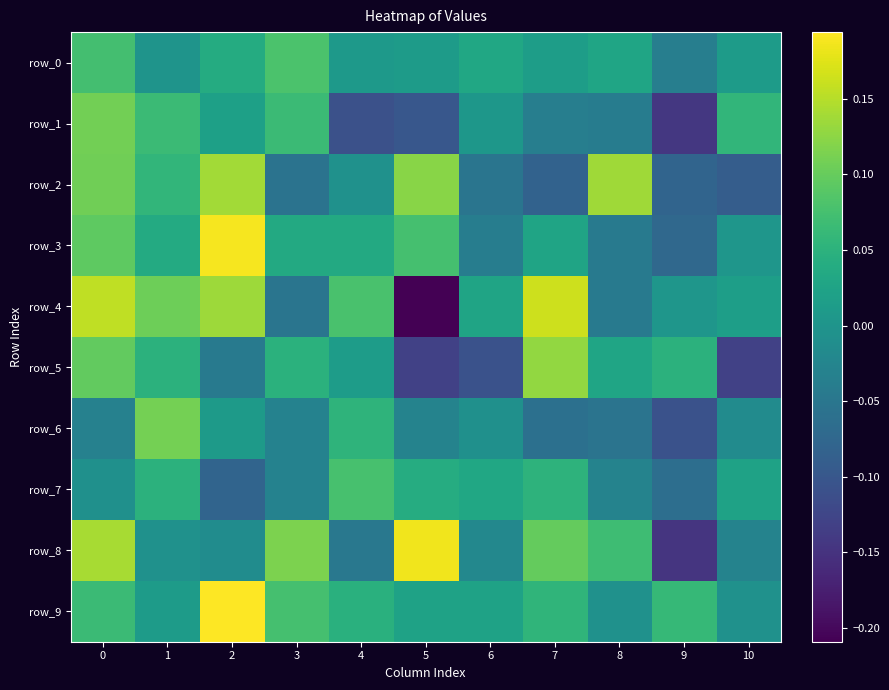

Reading left to right, list all the values displayed in this chart.

row_0: 0.1	-0.0	0.0	0.1	0.0	0.0	0.0	0.0	0.0	-0.0	0.0
row_1: 0.1	0.1	0.0	0.1	-0.1	-0.1	0.0	-0.0	-0.0	-0.1	0.1
row_2: 0.1	0.1	0.1	-0.1	-0.0	0.1	-0.1	-0.1	0.1	-0.1	-0.1
row_3: 0.1	0.0	0.2	0.0	0.0	0.1	-0.0	0.0	-0.0	-0.1	0.0
row_4: 0.2	0.1	0.1	-0.1	0.1	-0.2	0.0	0.2	-0.0	0.0	0.0
row_5: 0.1	0.0	-0.0	0.0	0.0	-0.1	-0.1	0.1	0.0	0.1	-0.1
row_6: -0.0	0.1	0.0	-0.0	0.1	-0.0	-0.0	-0.1	-0.1	-0.1	-0.0
row_7: -0.0	0.0	-0.1	-0.0	0.1	0.0	0.0	0.1	-0.0	-0.1	0.0
row_8: 0.1	-0.0	-0.0	0.1	-0.0	0.2	-0.0	0.1	0.1	-0.1	-0.0
row_9: 0.1	0.0	0.2	0.1	0.0	0.0	0.0	0.1	-0.0	0.1	-0.0